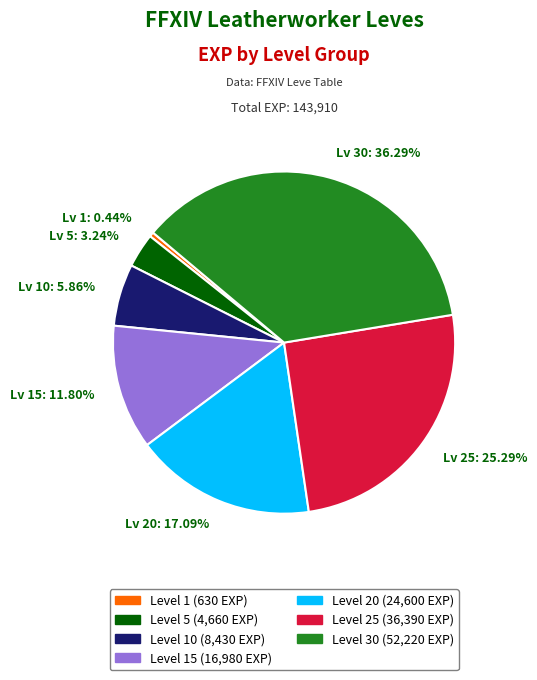

Is there a majority slice in this chart?

No